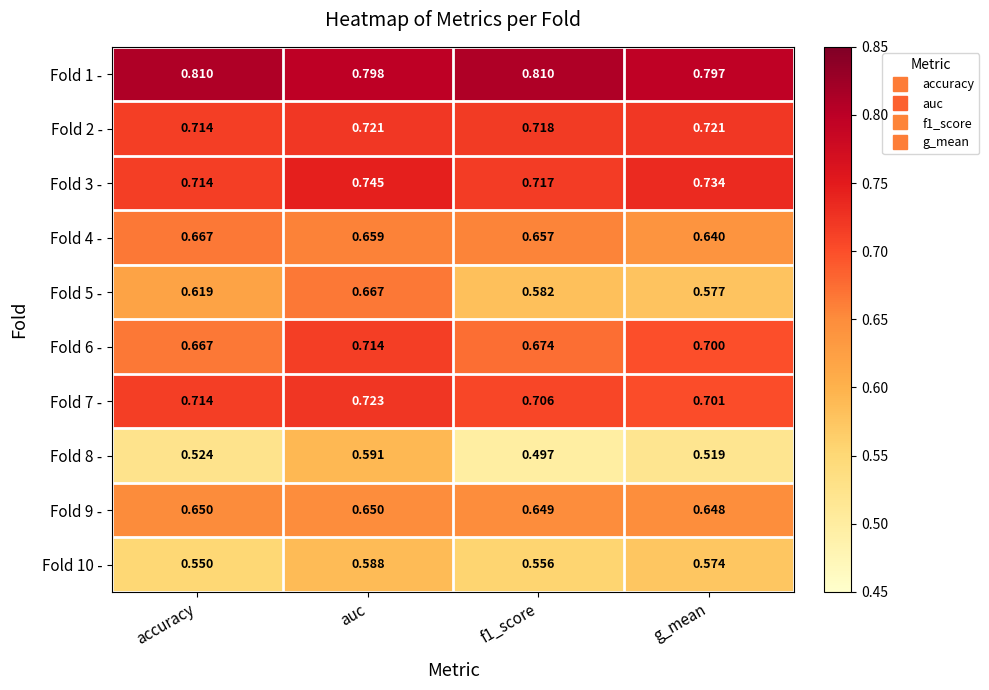

Where is Fold 2 - nearest to the value 0?

accuracy